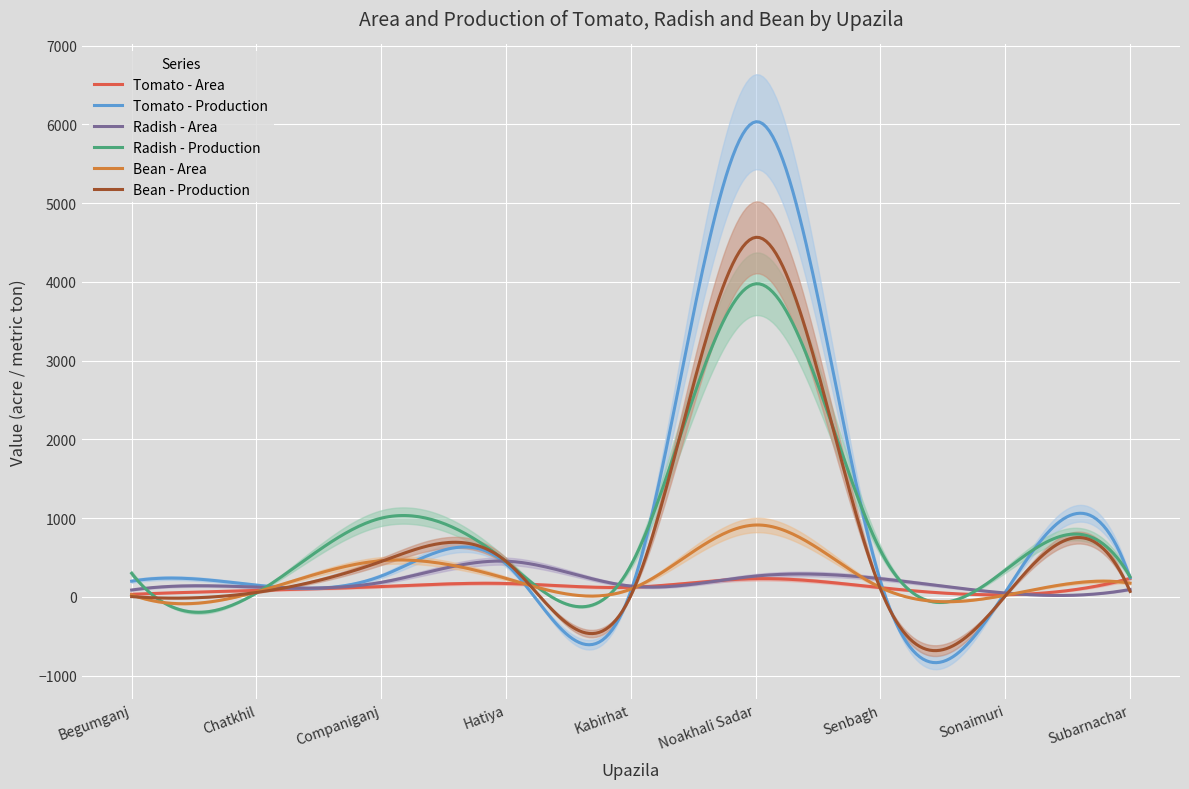

Which series has the largest total across all categories?

Tomato - Production